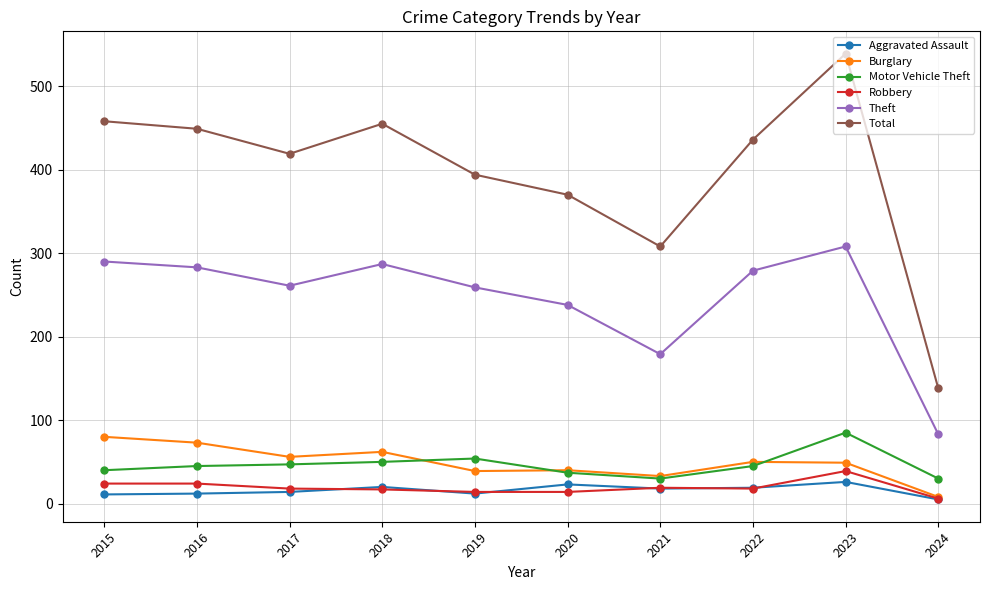

Which series changed the most between 2019 and 2024?

Total